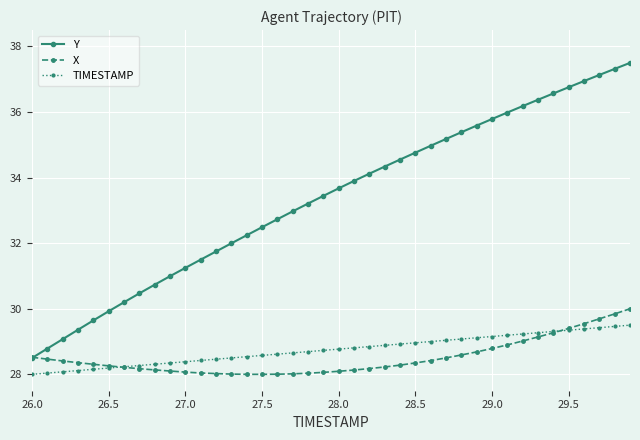

List the series in order of their peak value, highest first.

Y, X, TIMESTAMP